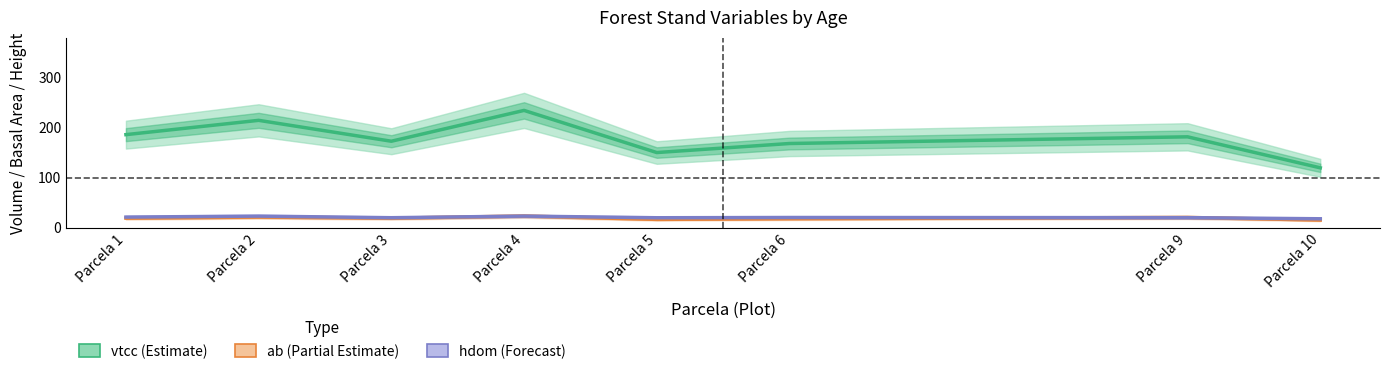

Which has a higher value, Parcela 9 or Parcela 5?

Parcela 9